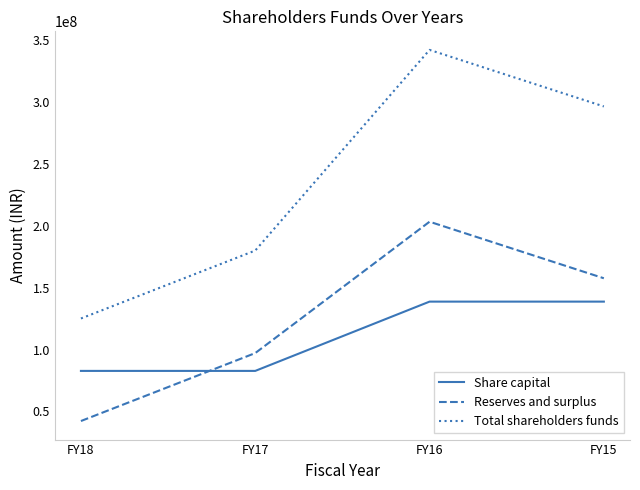

At which label is Reserves and surplus closest to 122711374?

FY17